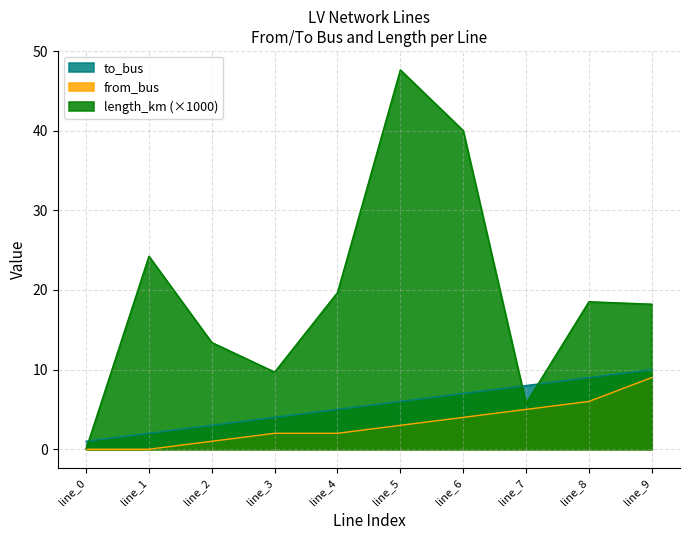

What is the sum of the to_bus values at line_0 and line_5?

7.0